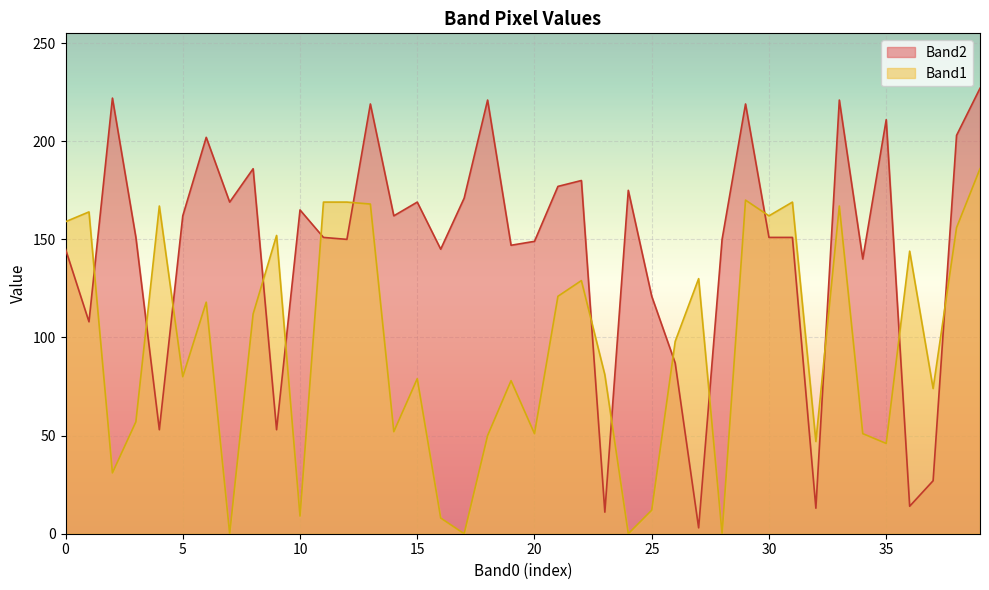

True or false: Band1 and Band2 intersect in this chart.

True